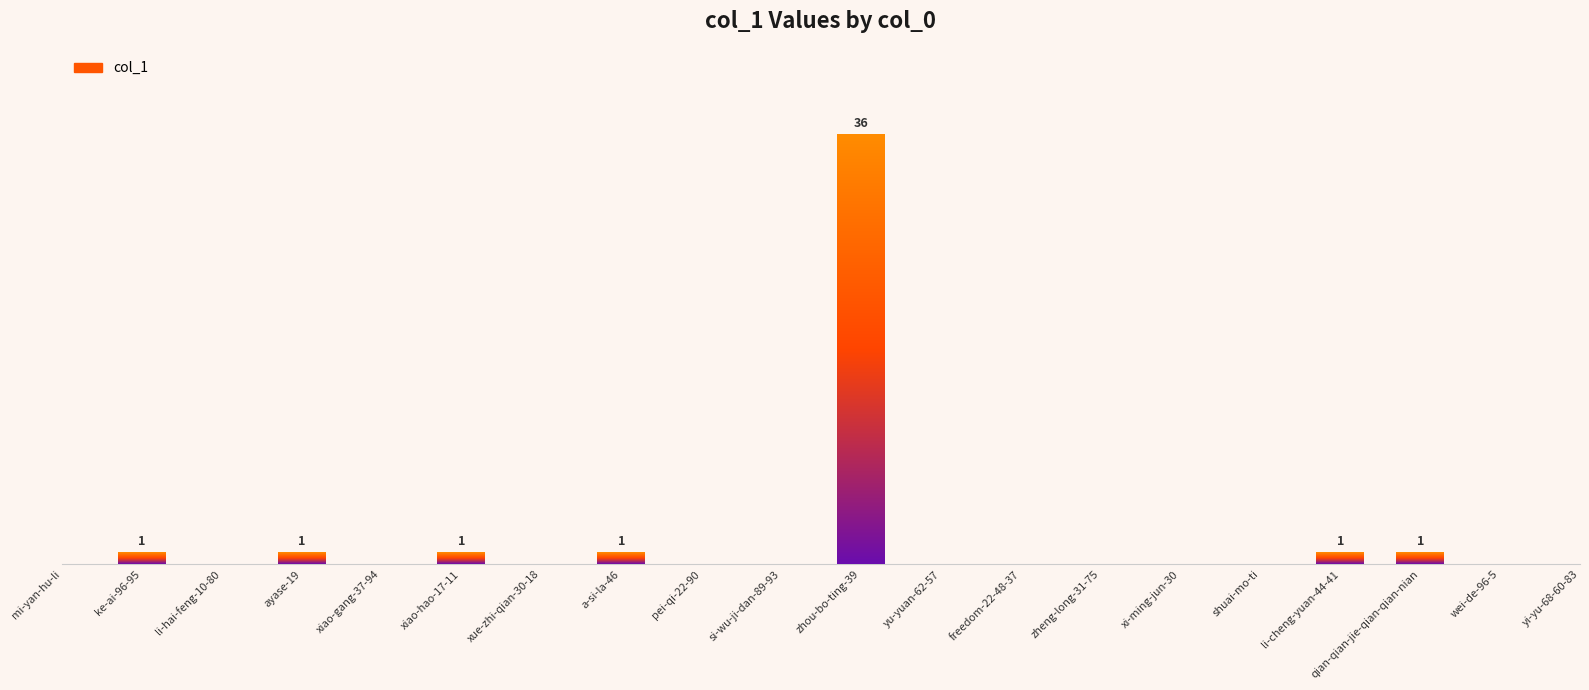

What is the greatest value displayed?

36